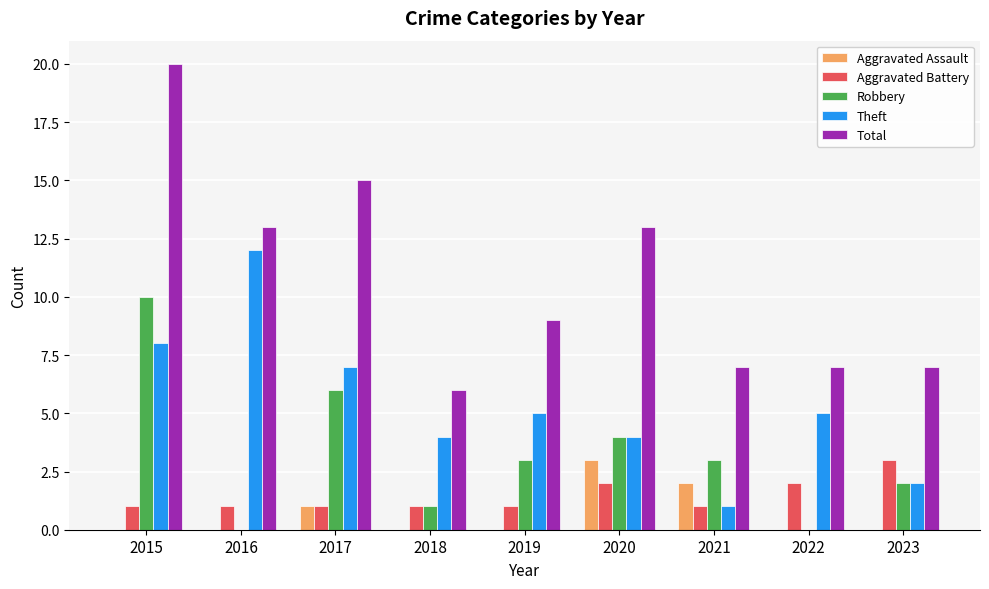

Where does the Theft series first go above 5?

2015